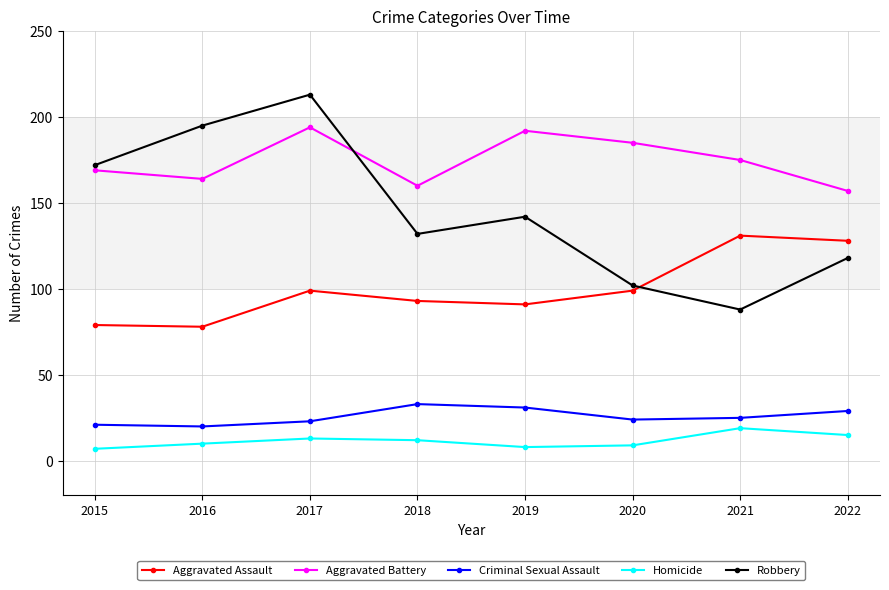

Rank the categories by Robbery value from lowest to highest.

2021, 2020, 2022, 2018, 2019, 2015, 2016, 2017